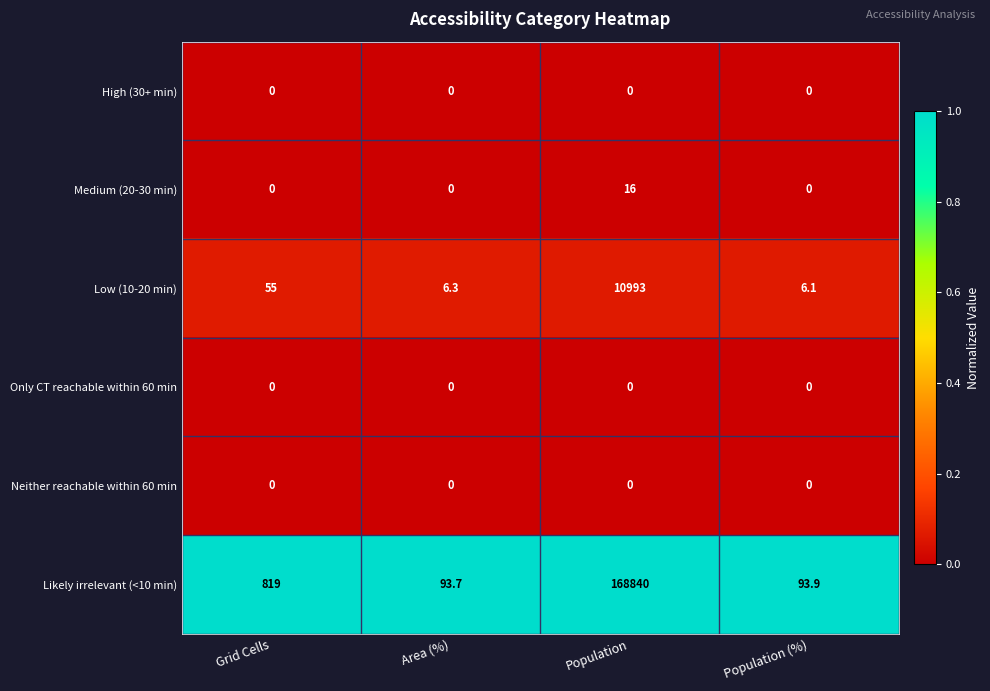

What is the total value across all series at Population (%)?

100.0